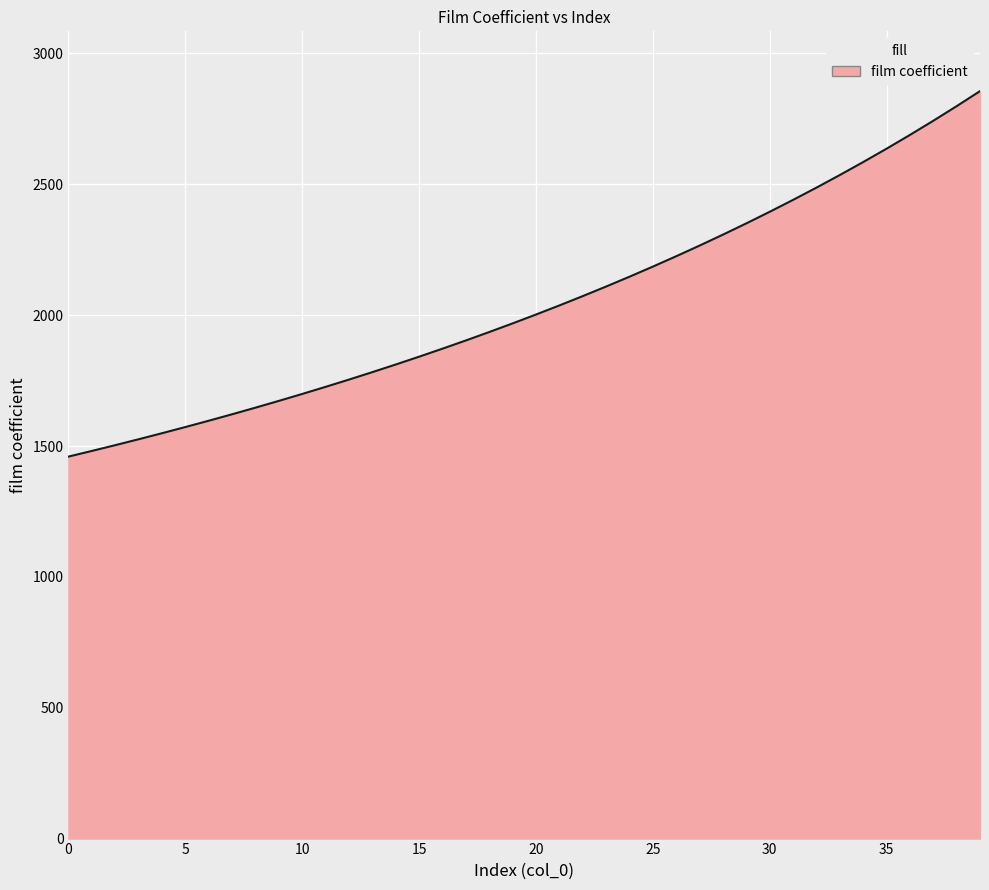

What is the difference between the maximum and minimum values?

1396.5